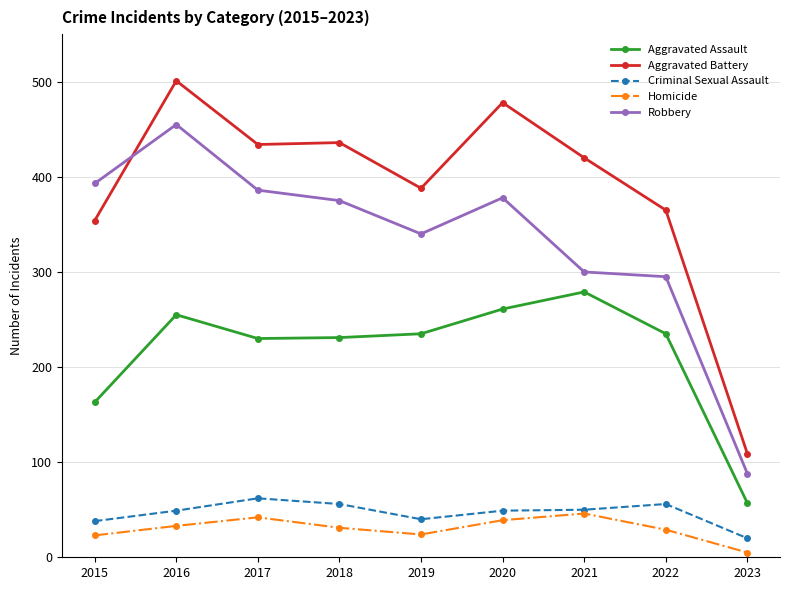

How many interior local peaks does the Robbery series have?

2